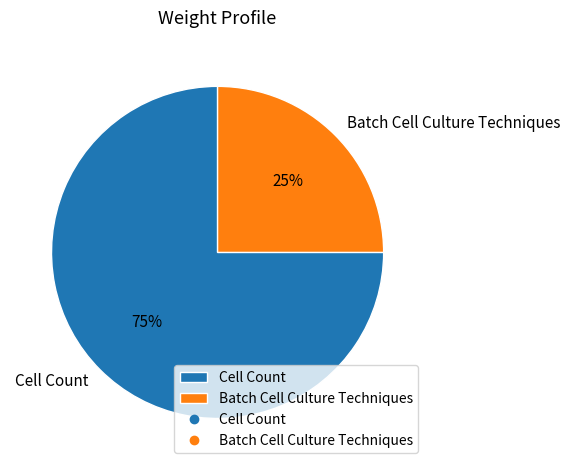

Do Cell Count and Batch Cell Culture Techniques together represent more than half of the pie?

Yes